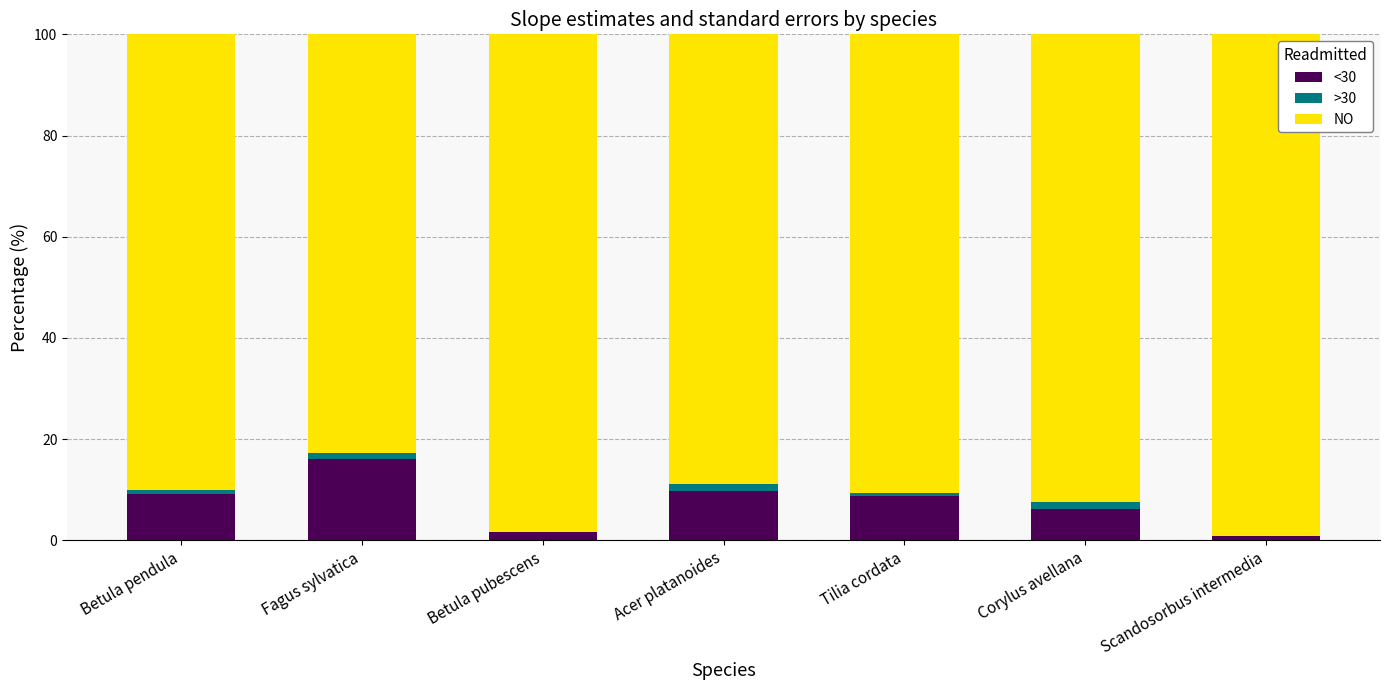

Which category has the highest value in the <30 series?

Fagus sylvatica